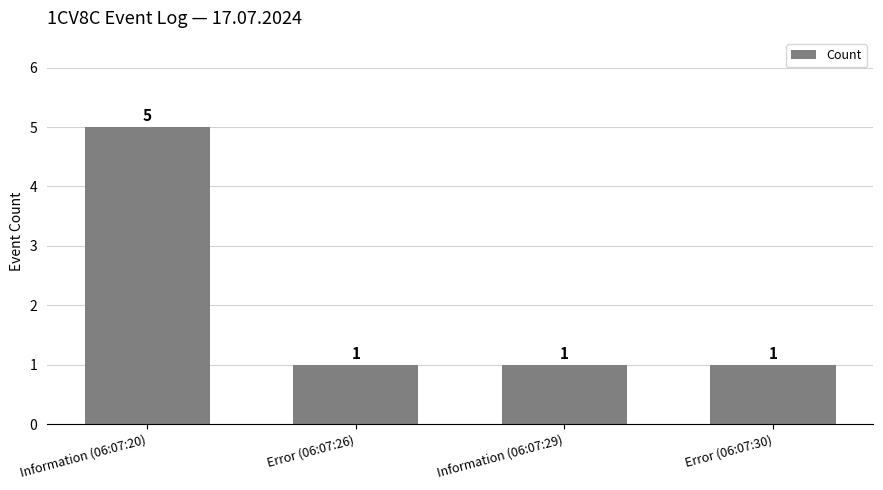

What is the label of the 2nd bar from the left?

Error (06:07:26)